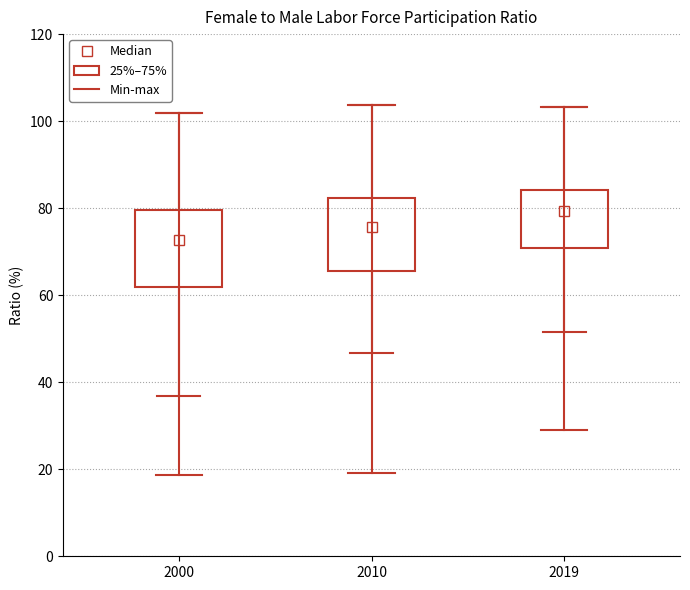

Where does the median line of the box at x = 2010 sit on the y-axis? The values are not printed on the chart, so give them approximately, as read against the axis.

76